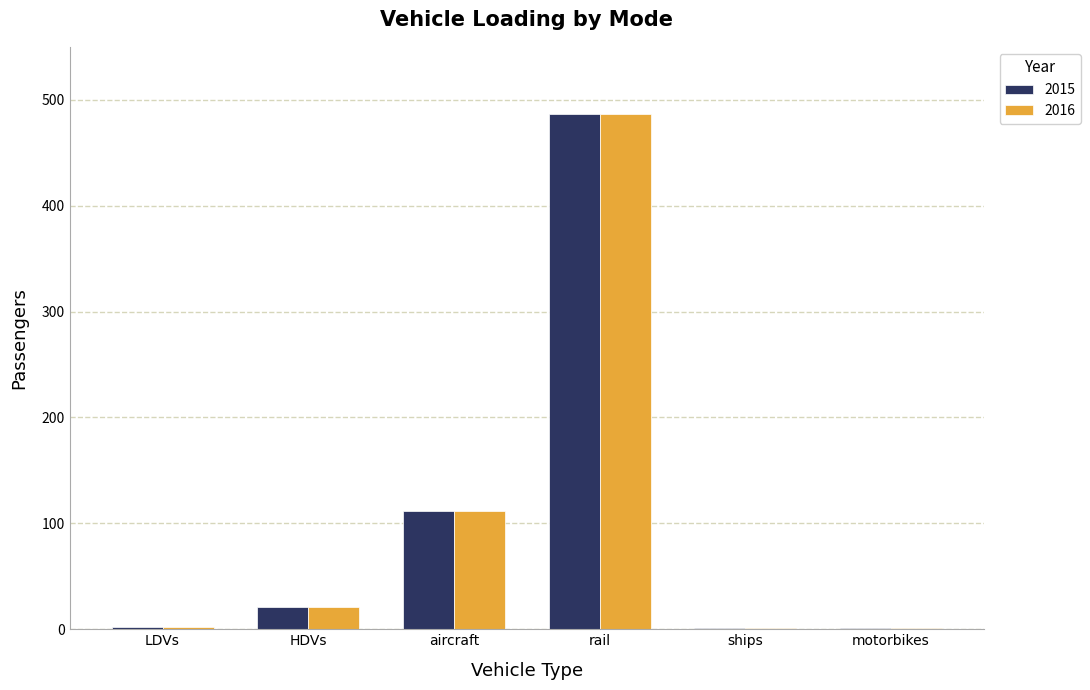

What are all the series names shown in the legend?

2015, 2016